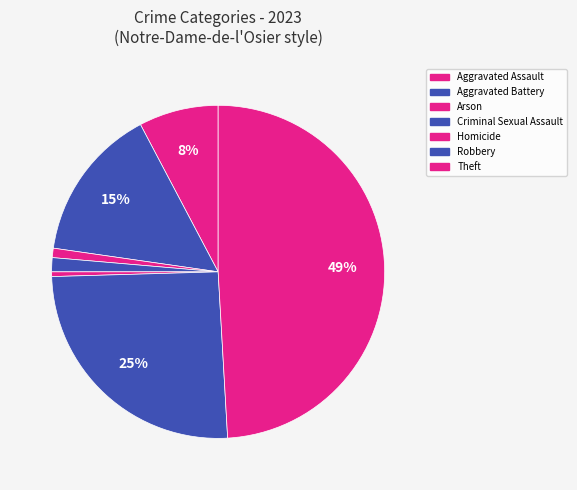

How many slices are in this pie chart?

7